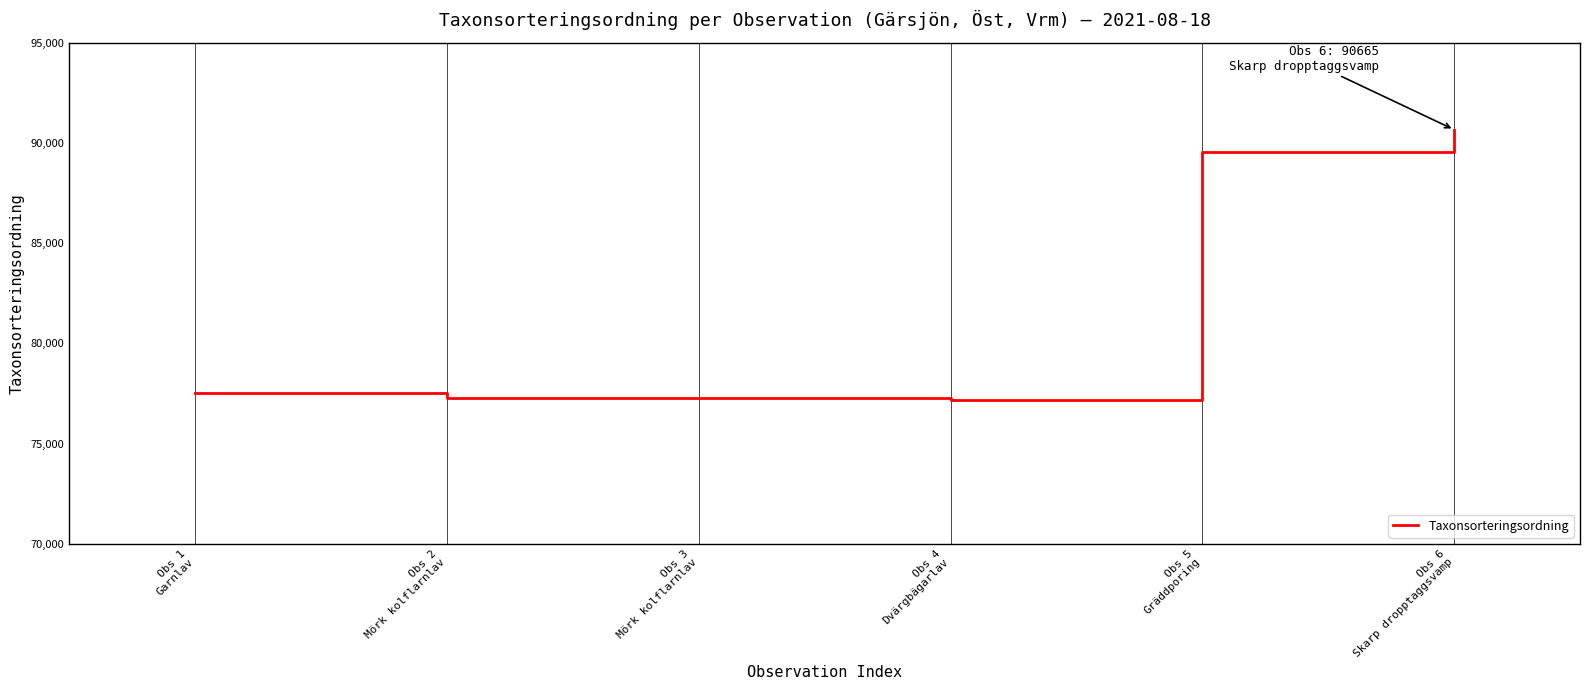

What is the difference between the second highest and minimum values?

12368